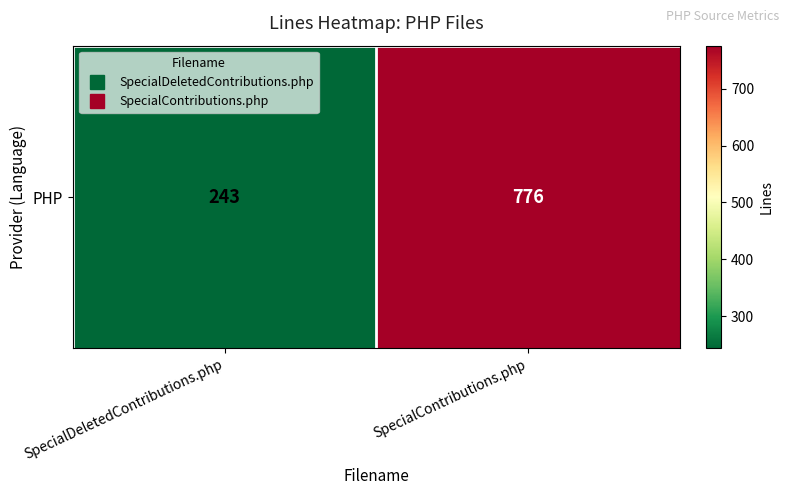

The chart shows a value of 776 at SpecialContributions.php. True or false?

True